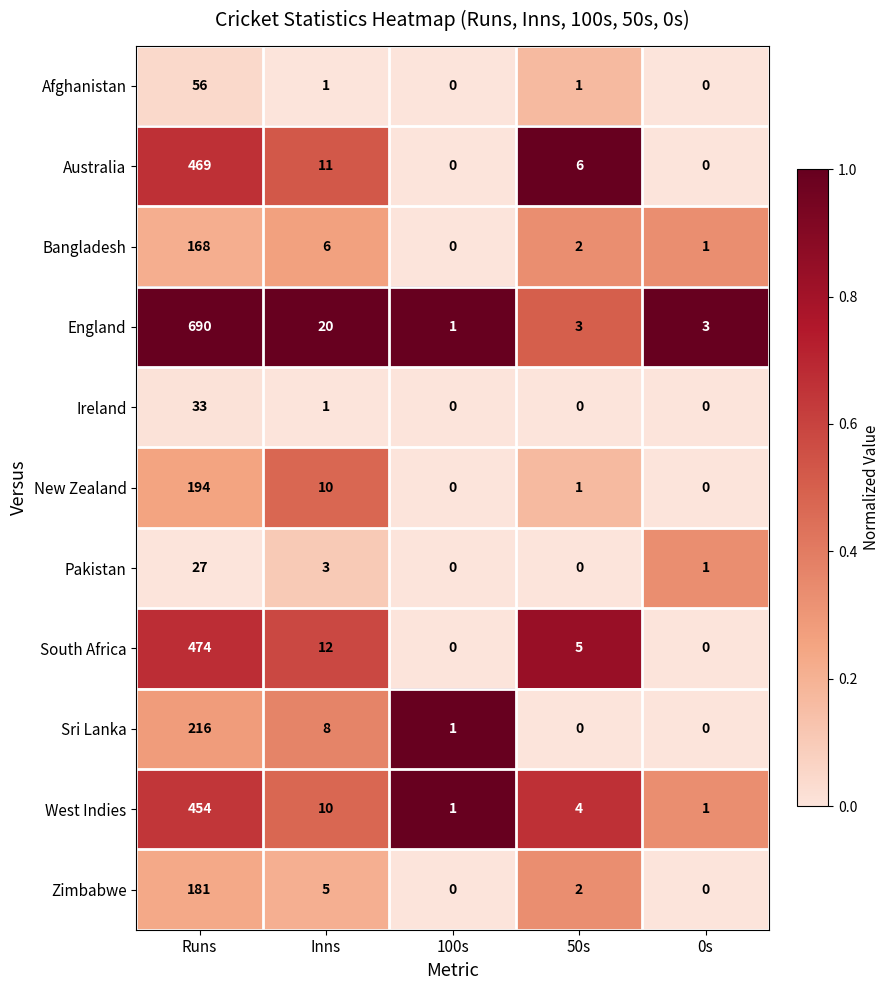

What is the difference between the maximum and second lowest values in the Ireland series?

33